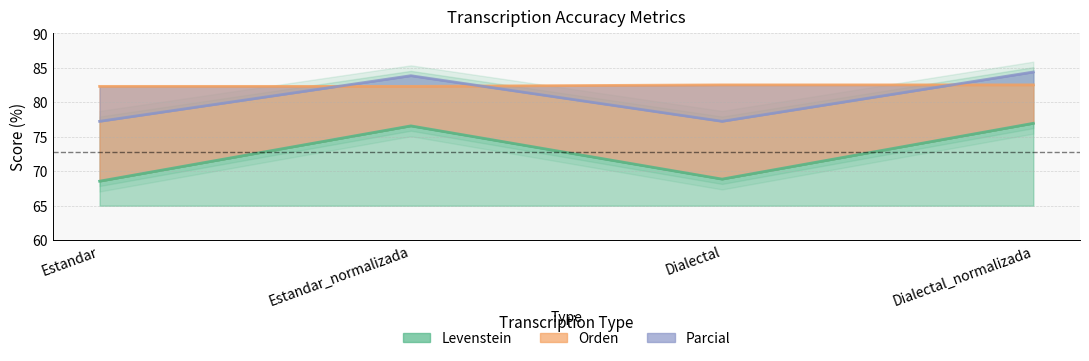

True or false: Levenstein and Orden cross at least once.

False